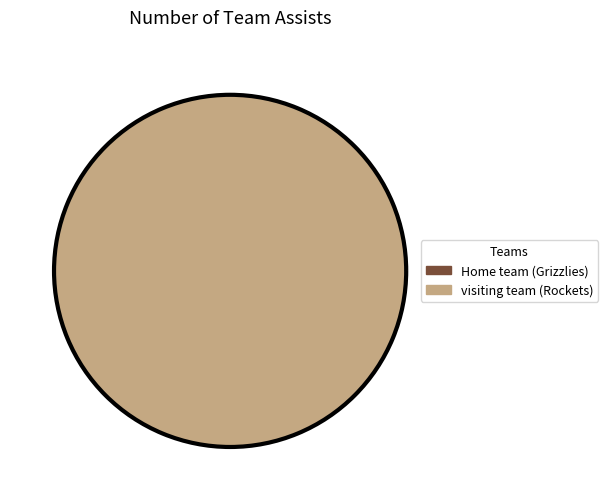

Count the number of slices in the pie.

2